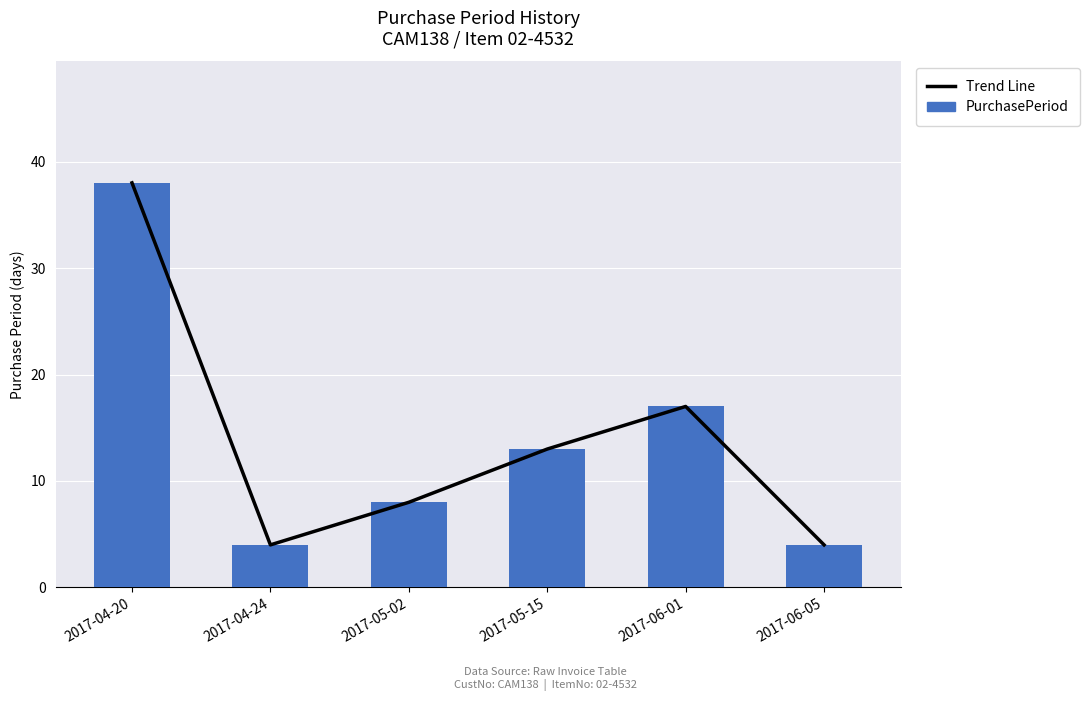

Where is Trend Line nearest to the value 21?

2017-06-01